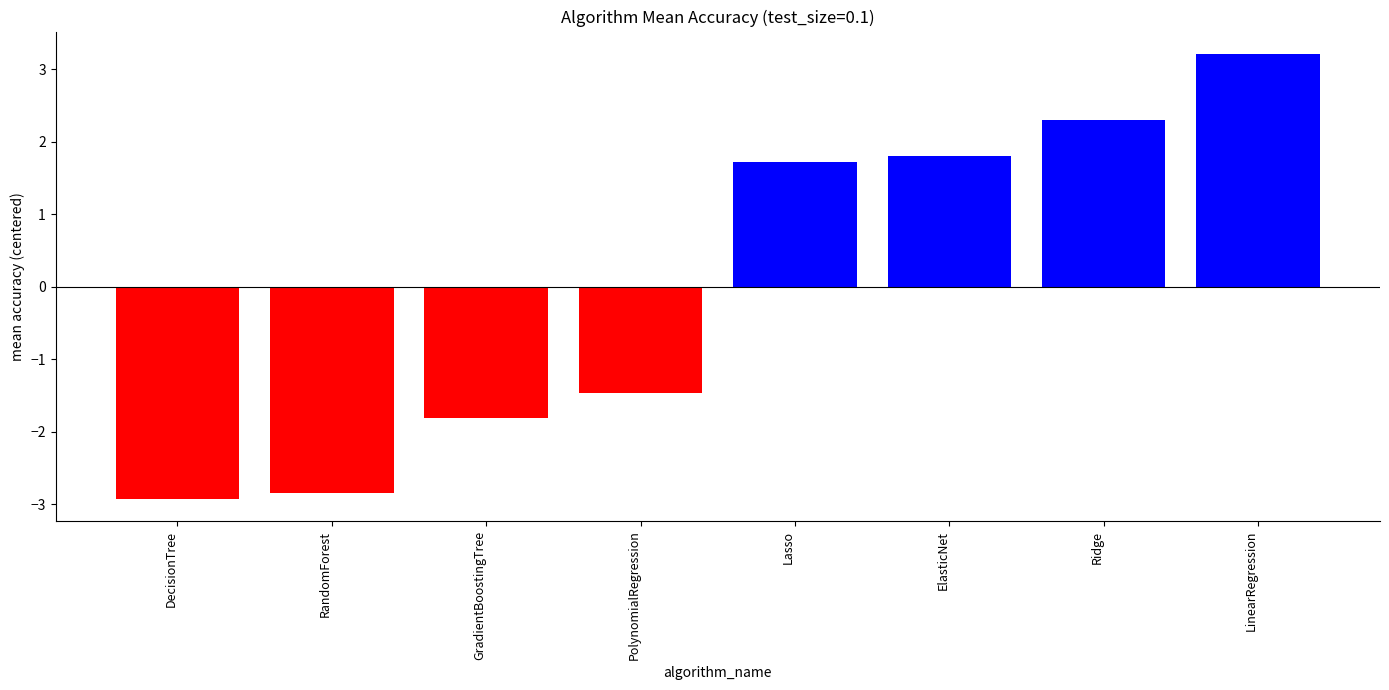

Count the number of categories in the chart.

8